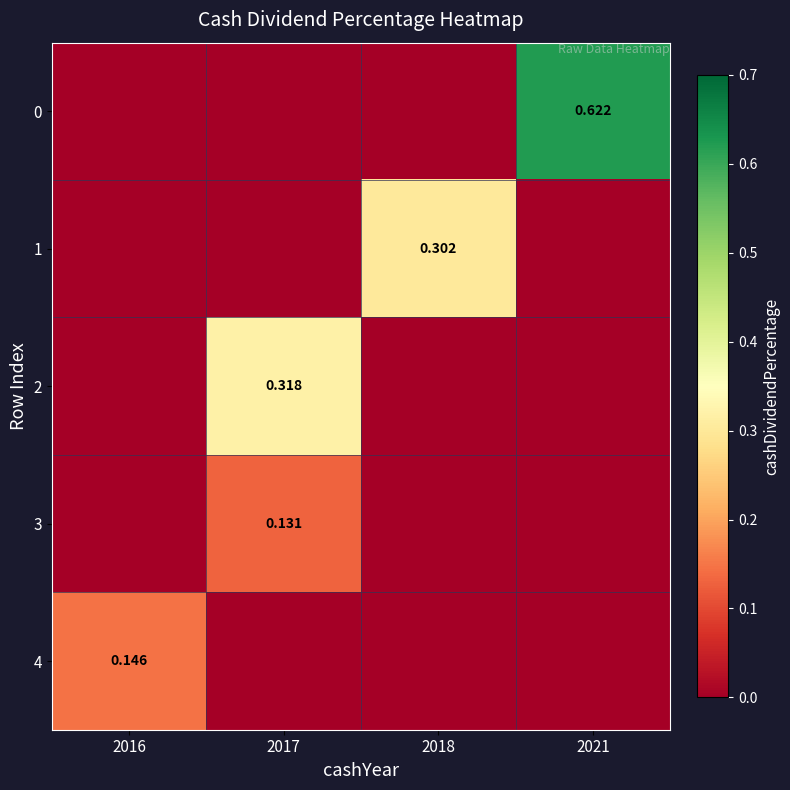

How many values in 3 are above zero?

1